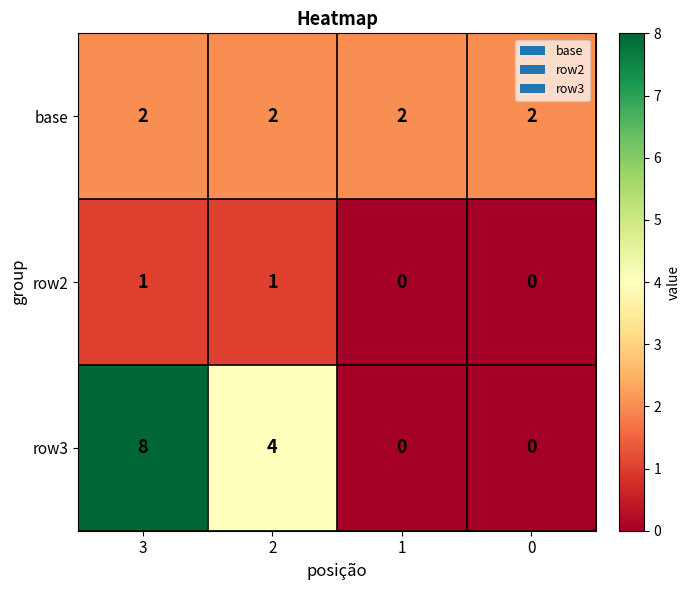

Which series has the largest total across all categories?

row3